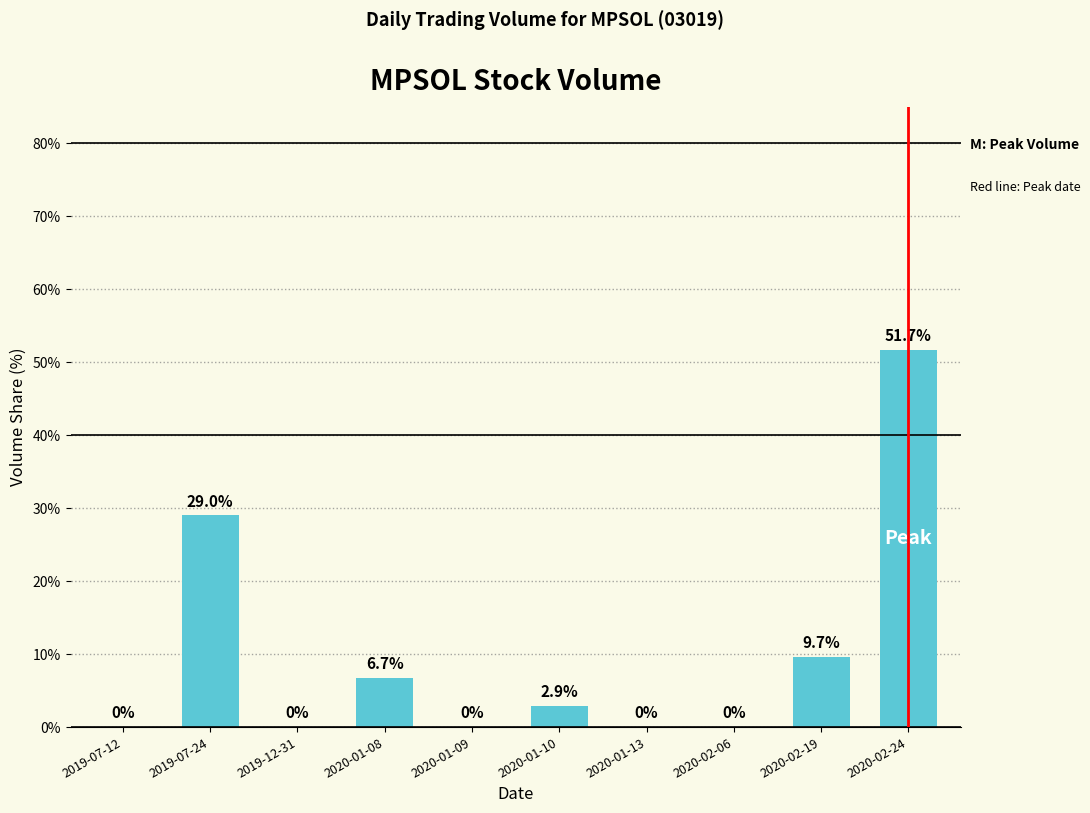

Which category has the highest value across all series?

2020-02-24